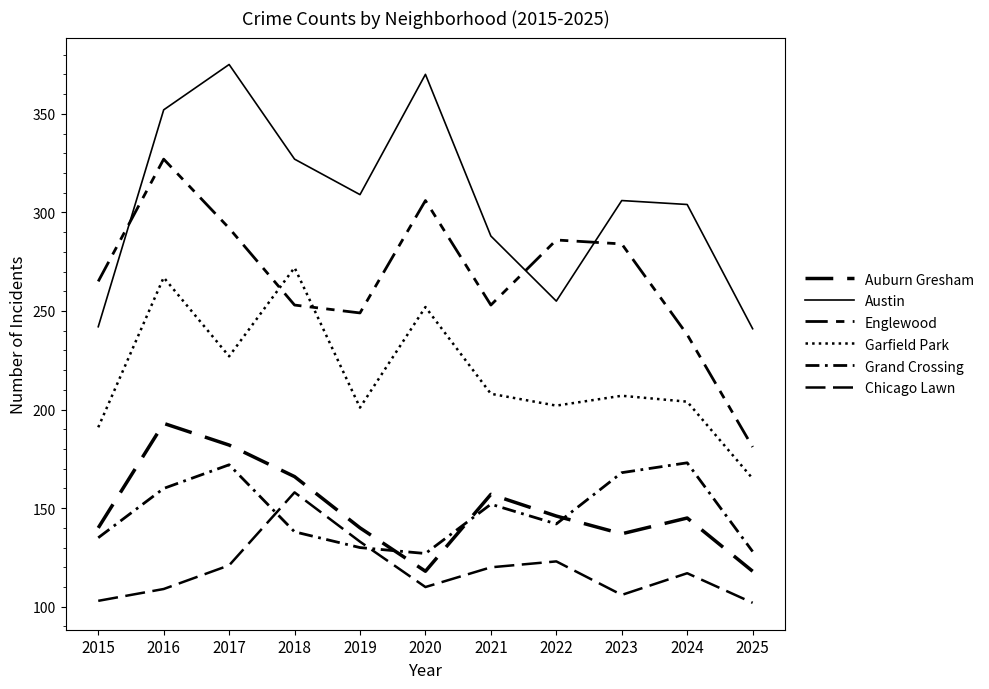

In Grand Crossing, how many points are higher than both neighbors (excluding endpoints)?

3